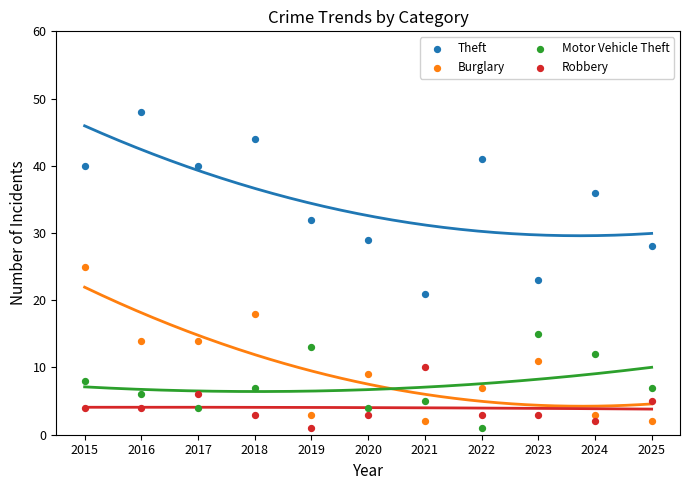

What are all the series names shown in the legend?

Theft, Burglary, Motor Vehicle Theft, Robbery